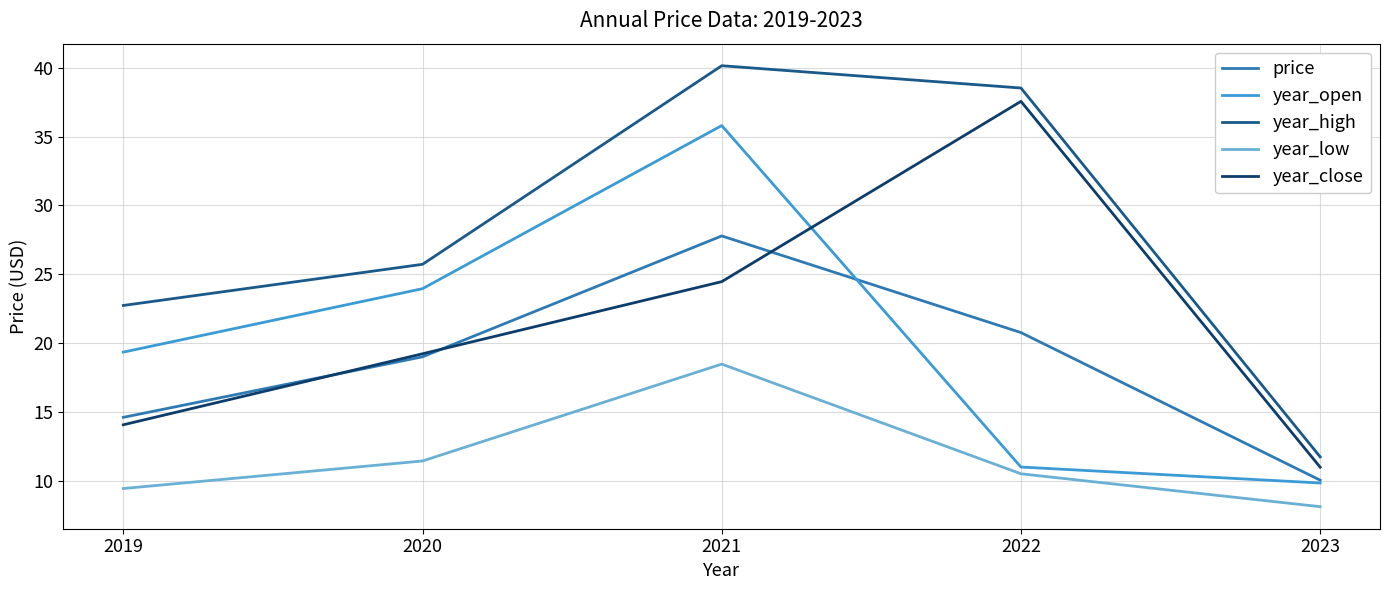

At which label does year_open first exceed 19?

2019